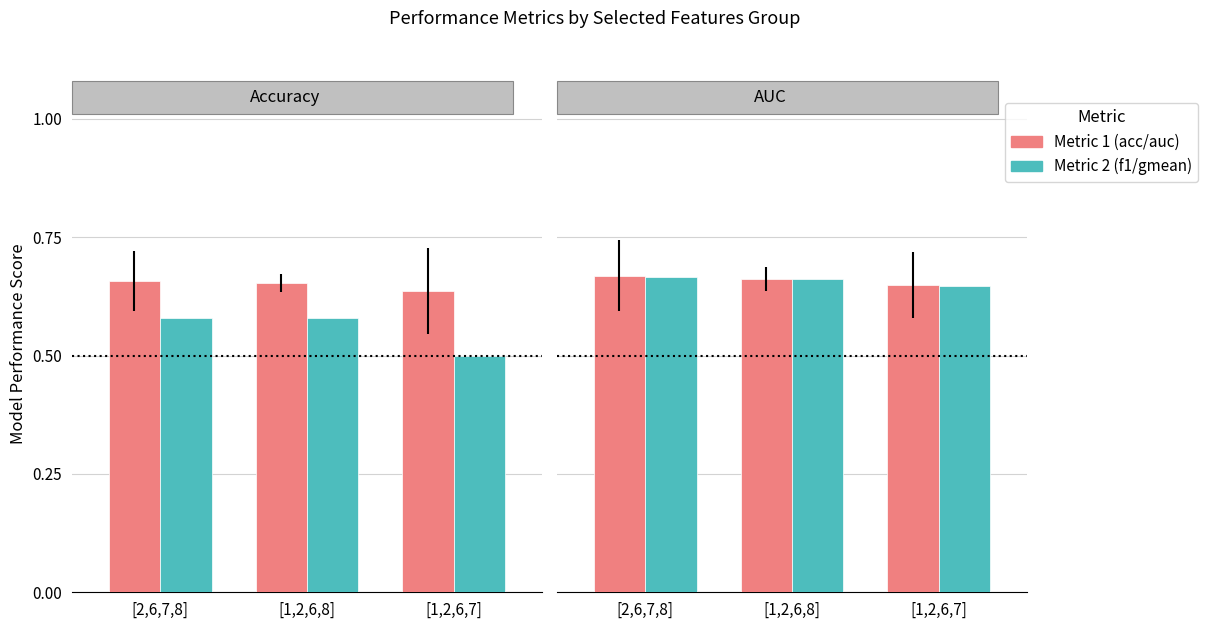

Reading left to right, extract all data points from this chart.

accuracy: 0.7	0.7	0.6
f1_score: 0.6	0.6	0.5
auc: 0.7	0.7	0.6
g_mean: 0.7	0.7	0.6